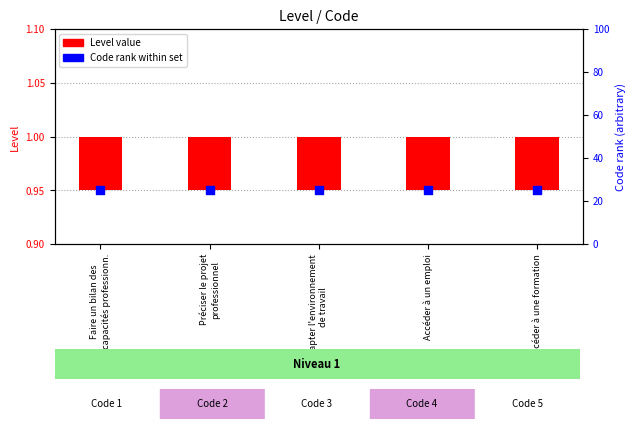

Which series has the widest spread of Y values?

Level value